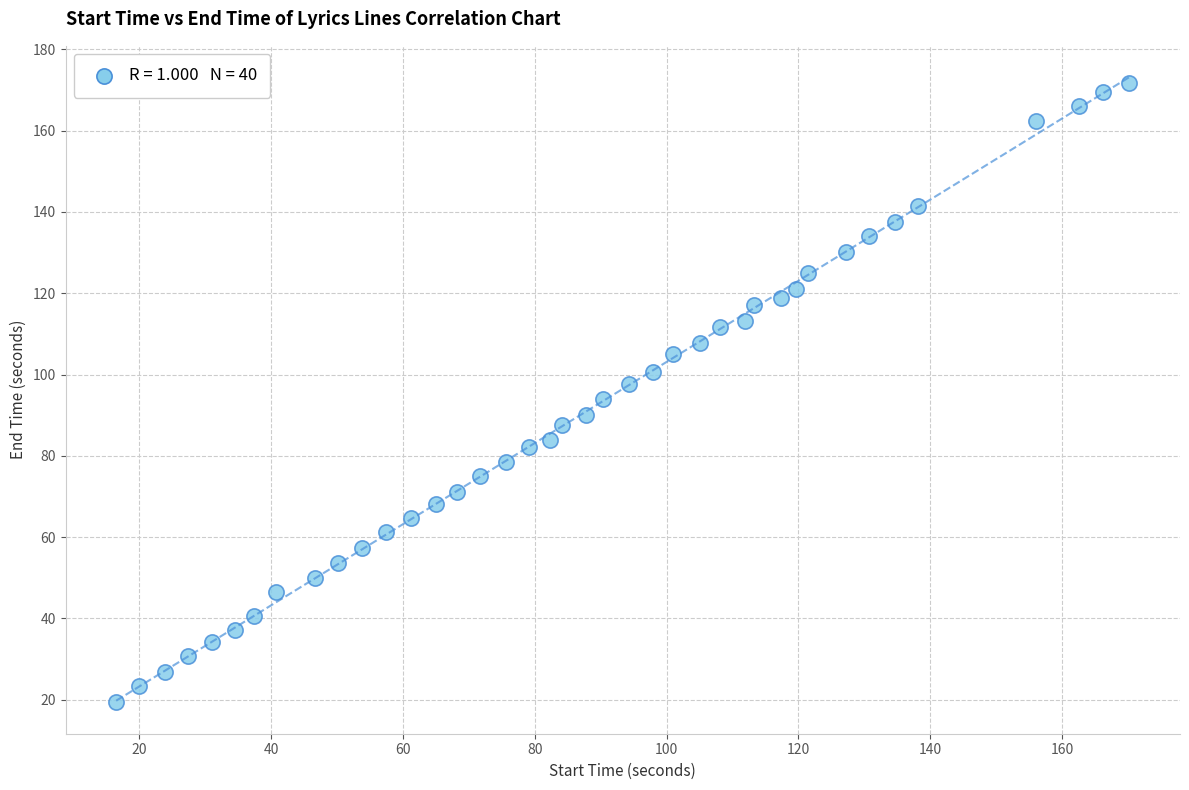

What is the range of Y values (max minus min)?

152.3